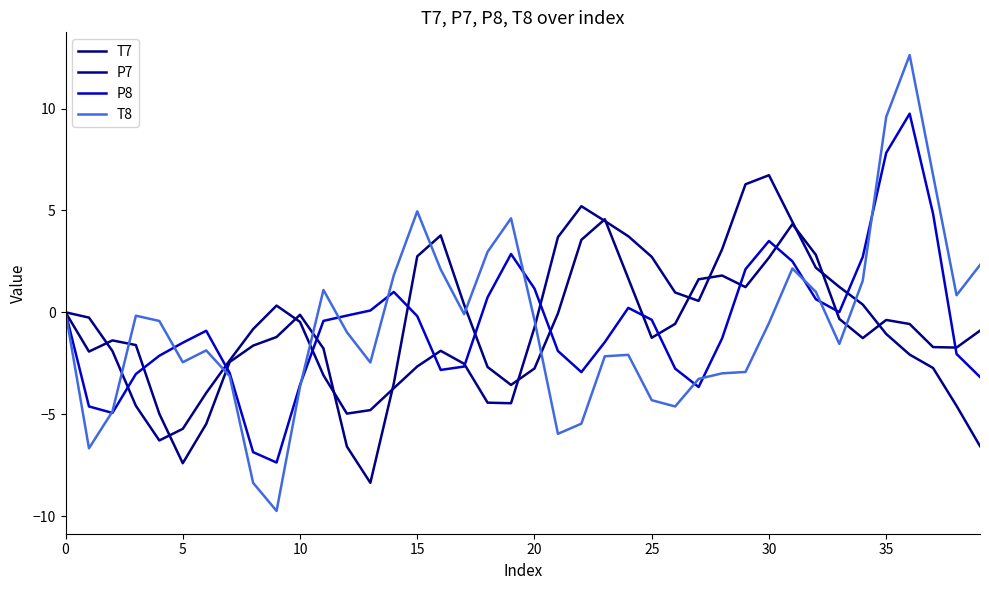

How many lines are shown in the chart?

4